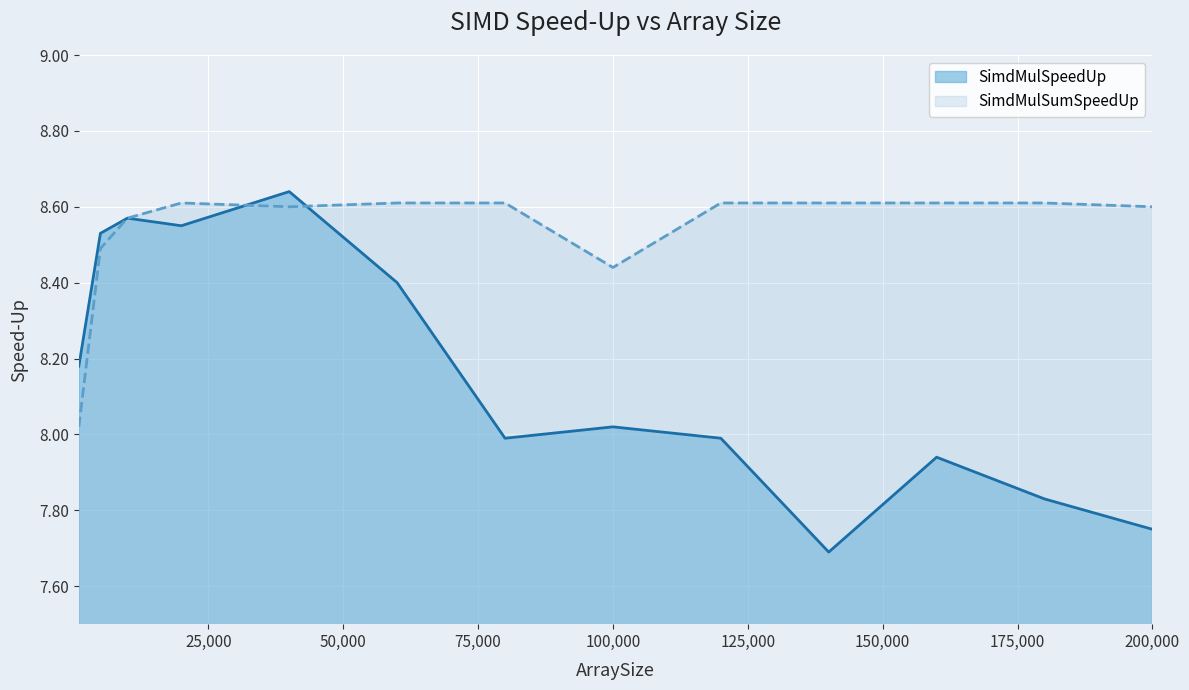

Reading left to right, extract all data points from this chart.

SimdMulSpeedUp: 1000=8.2	5000=8.5	10000=8.6	20000=8.6	40000=8.6	60000=8.4	80000=8.0	100000=8.0	120000=8.0	140000=7.7	160000=7.9	180000=7.8	200000=7.8
SimdMulSumSpeedUp: 1000=8.0	5000=8.5	10000=8.6	20000=8.6	40000=8.6	60000=8.6	80000=8.6	100000=8.4	120000=8.6	140000=8.6	160000=8.6	180000=8.6	200000=8.6